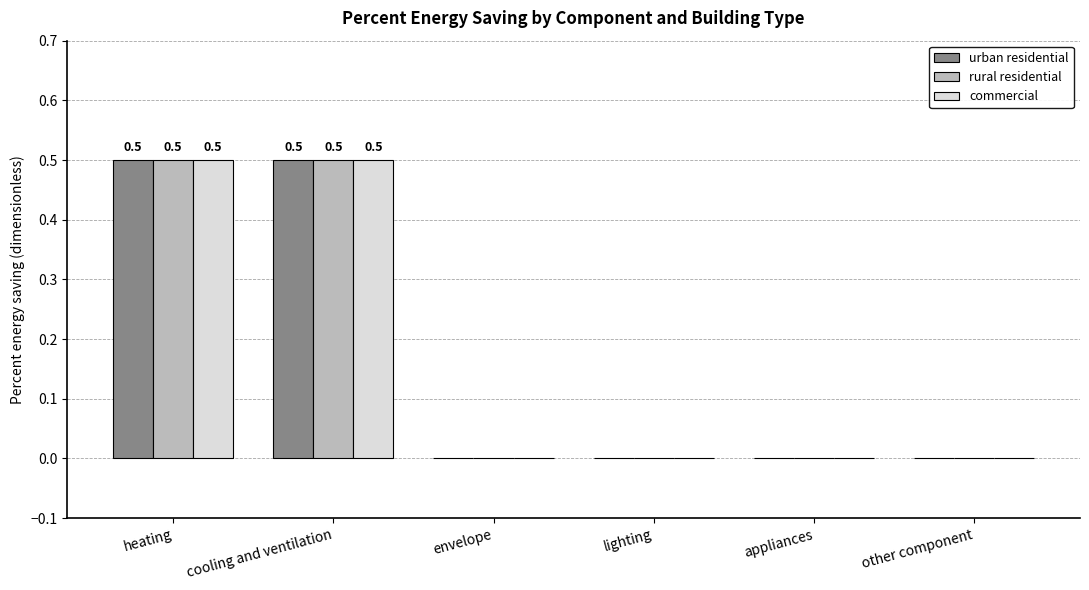

How many rural residential values are between 0 and 1?

6